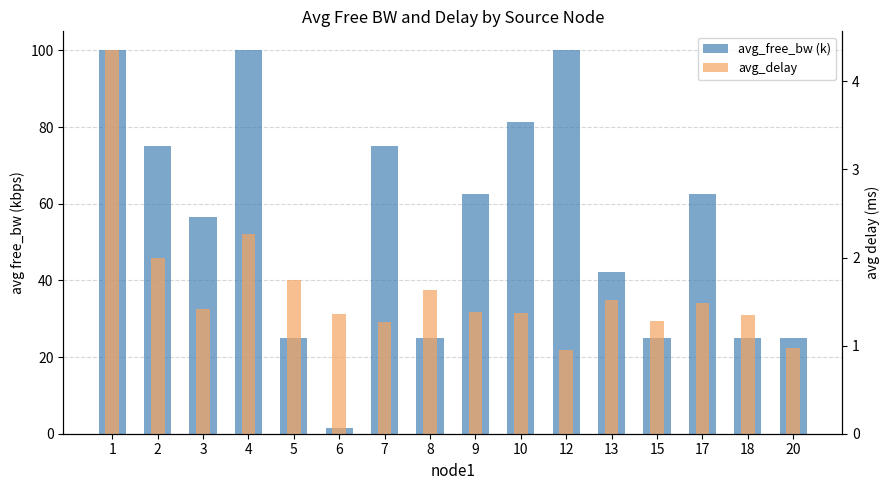

Rank the categories by avg_delay value from lowest to highest.

12, 20, 7, 15, 18, 6, 10, 9, 3, 17, 13, 8, 5, 2, 4, 1